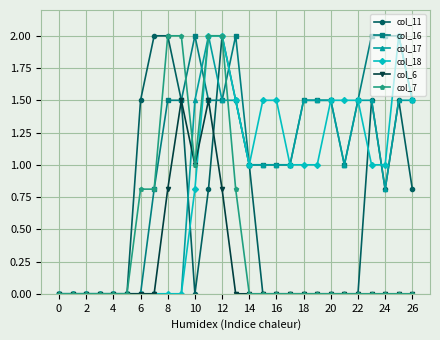

What is the greatest value displayed?

2.0